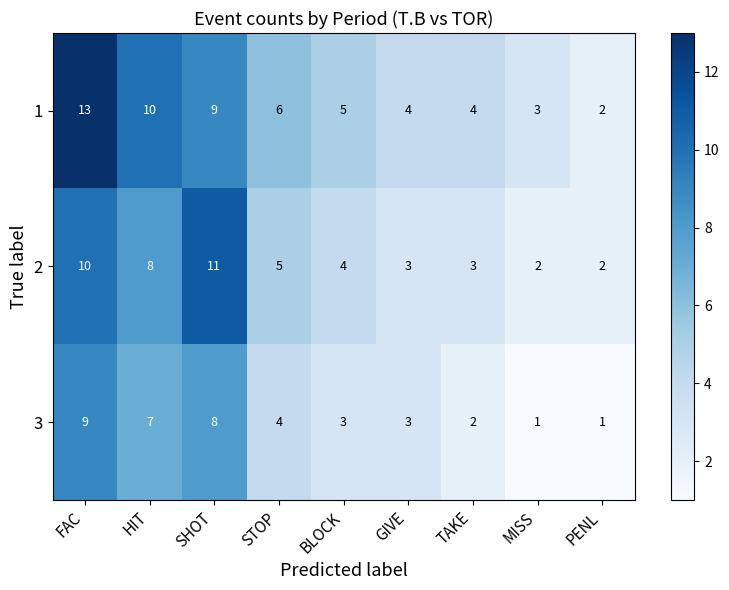

Reading left to right, what are all the values shown in this chart?

1: FAC=13	HIT=10	SHOT=9	STOP=6	BLOCK=5	GIVE=4	TAKE=4	MISS=3	PENL=2
2: FAC=10	HIT=8	SHOT=11	STOP=5	BLOCK=4	GIVE=3	TAKE=3	MISS=2	PENL=2
3: FAC=9	HIT=7	SHOT=8	STOP=4	BLOCK=3	GIVE=3	TAKE=2	MISS=1	PENL=1